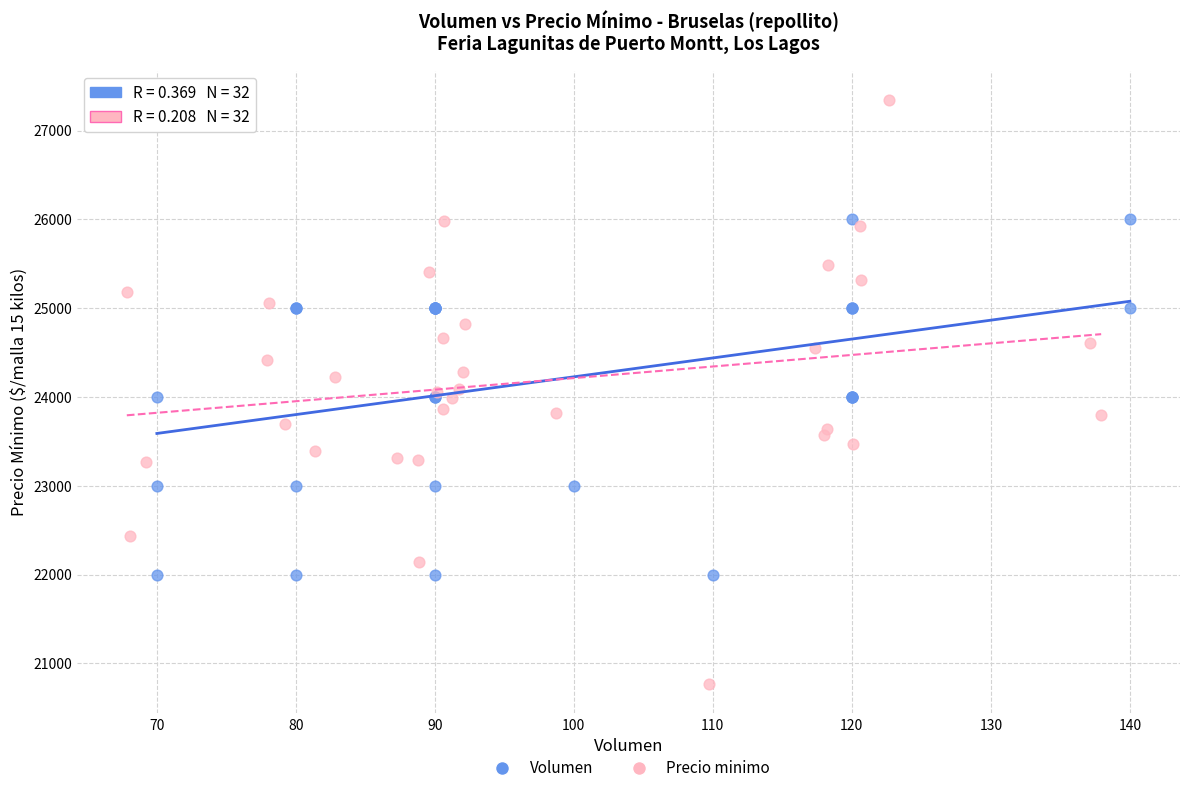

Which series reaches the minimum Y coordinate?

Precio minimo